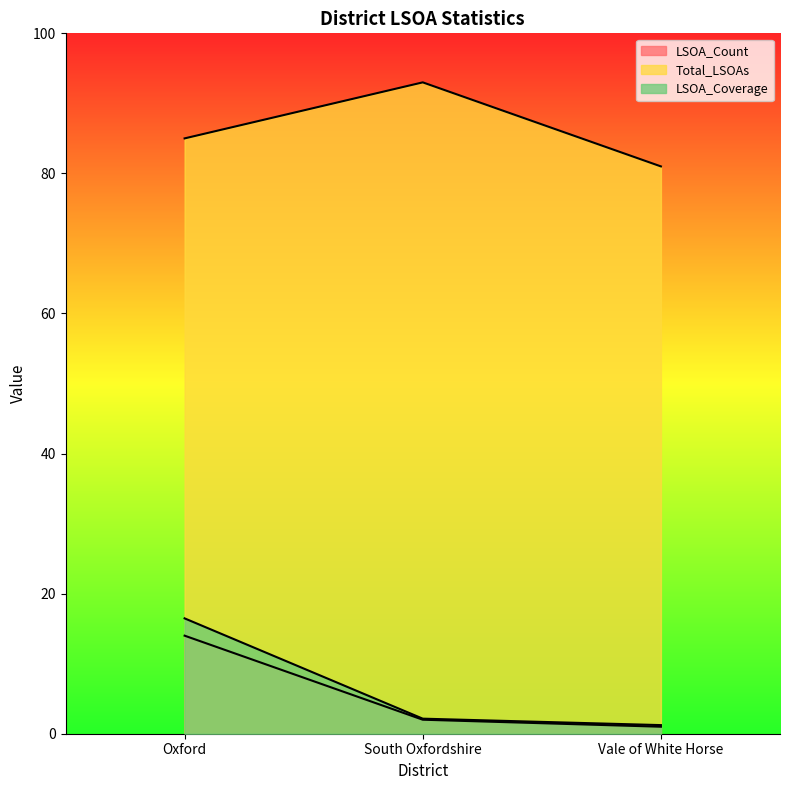

Reading left to right, extract all data points from this chart.

LSOA_Count: 14.0	2.0	1.0
Total_LSOAs: 85.0	93.0	81.0
LSOA_Coverage: 16.5	2.1	1.2